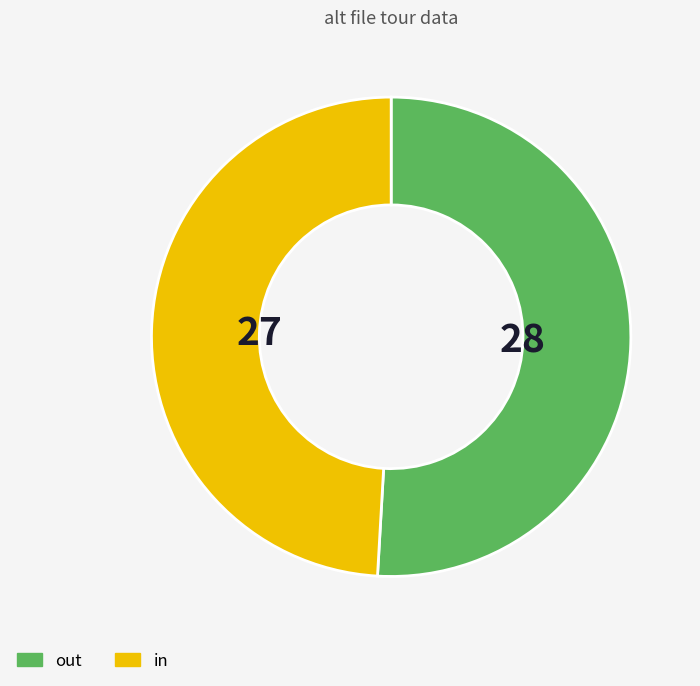

Does any single category account for the majority?

Yes